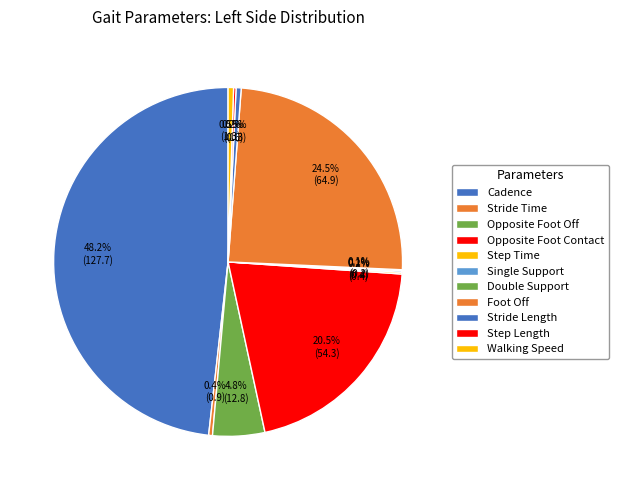

How many slices are in this pie chart?

11